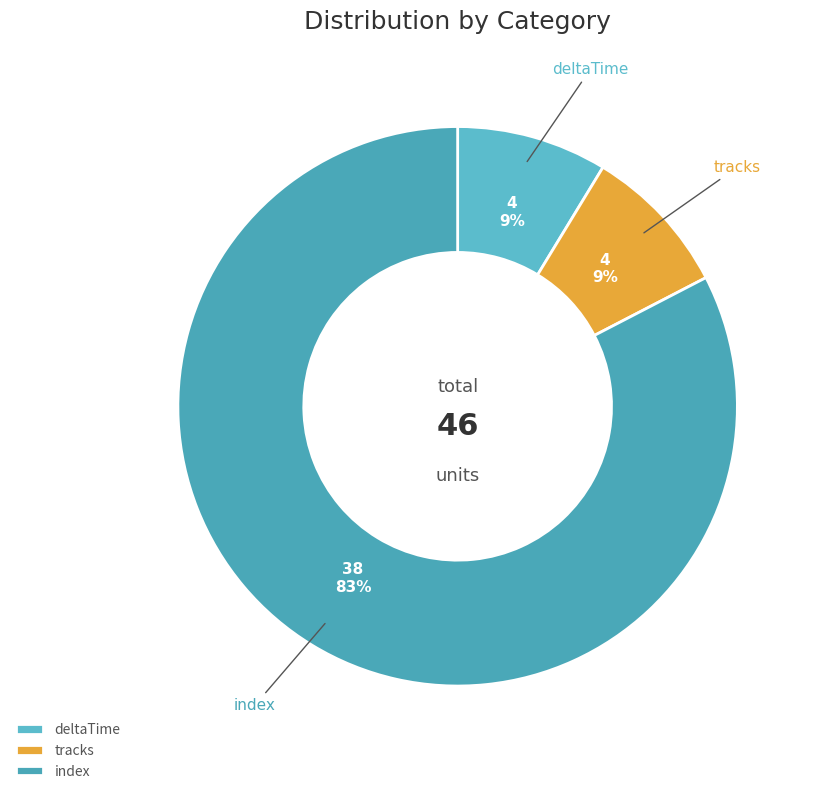

Is index the majority of the pie?

Yes